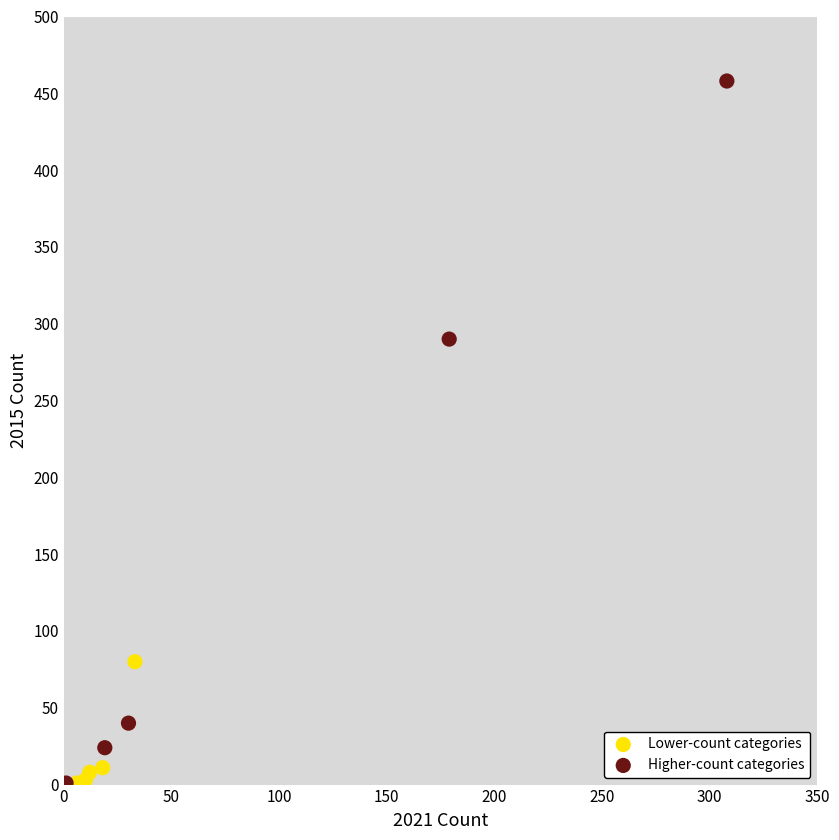

Which series contains the highest Y value?

Higher-count categories